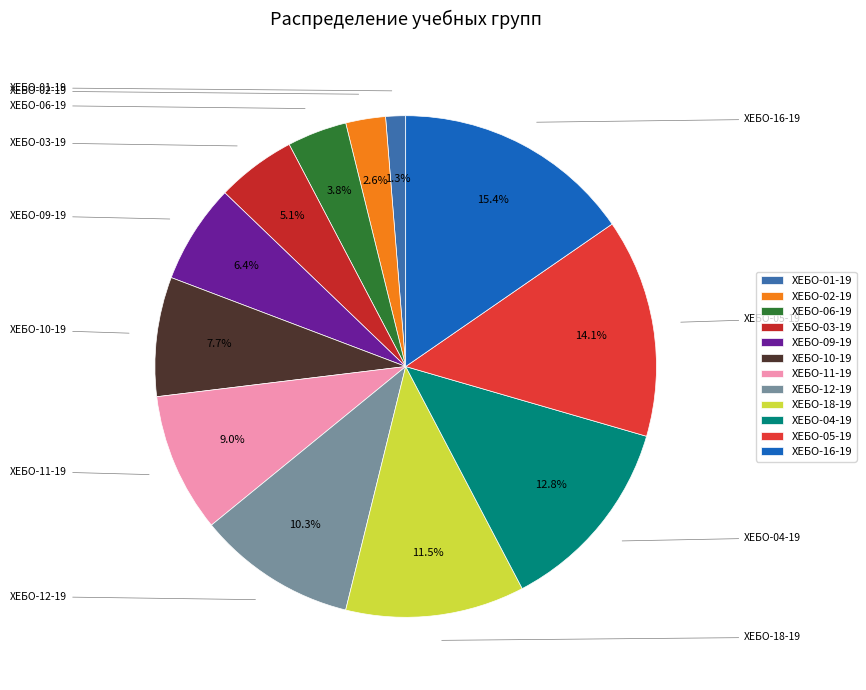

What is the smallest slice in the pie chart?

ХЕБО-01-19